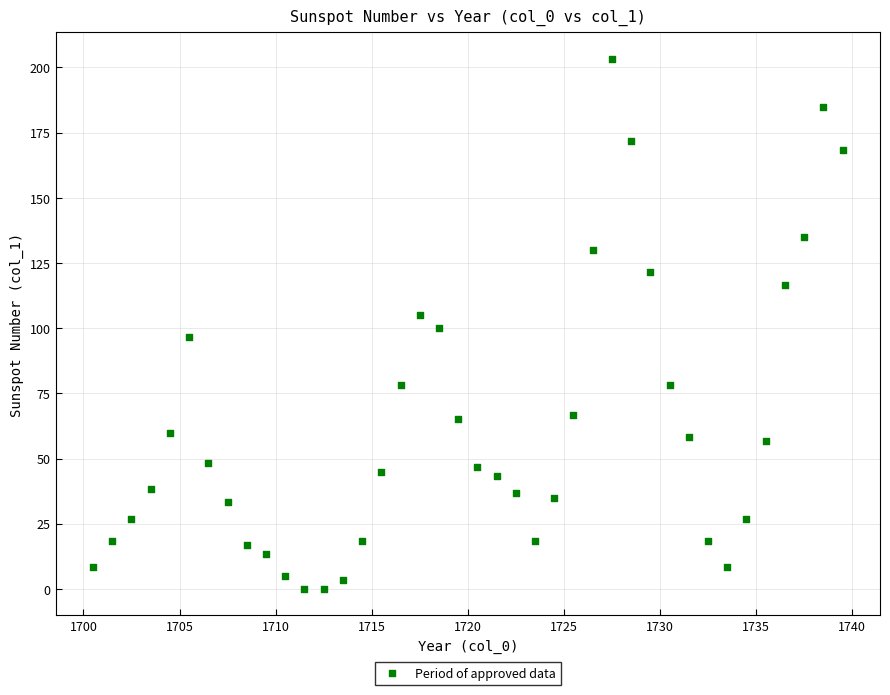

What is the range of Y values (max minus min)?

203.3